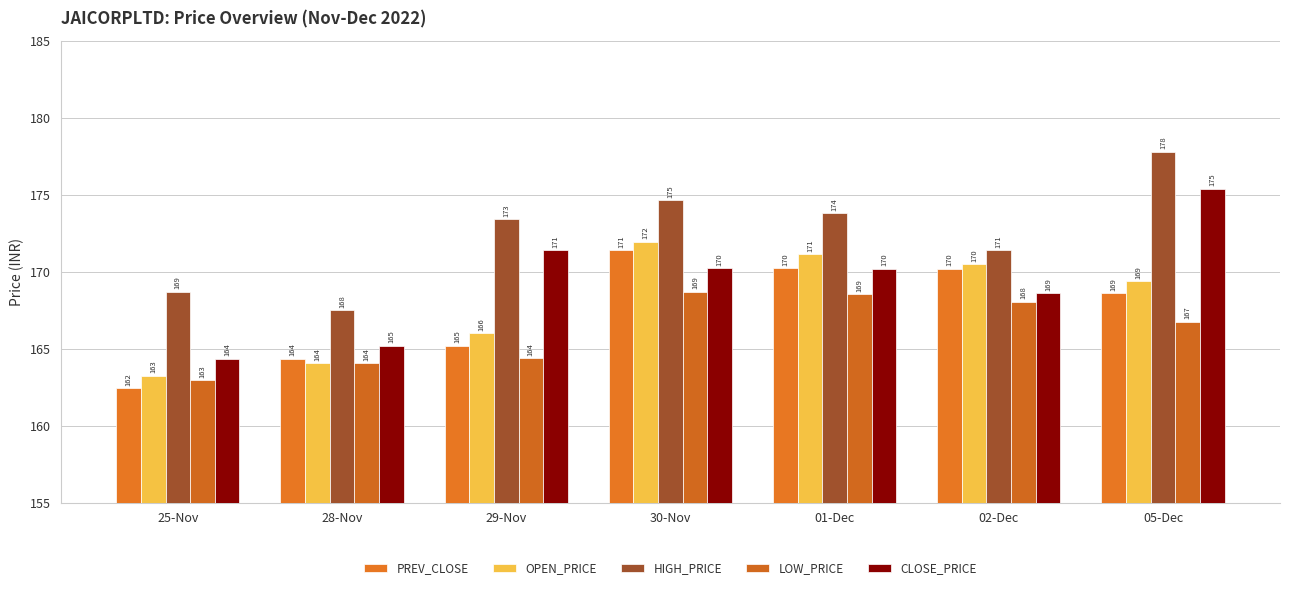

Which series has the largest total across all categories?

HIGH_PRICE